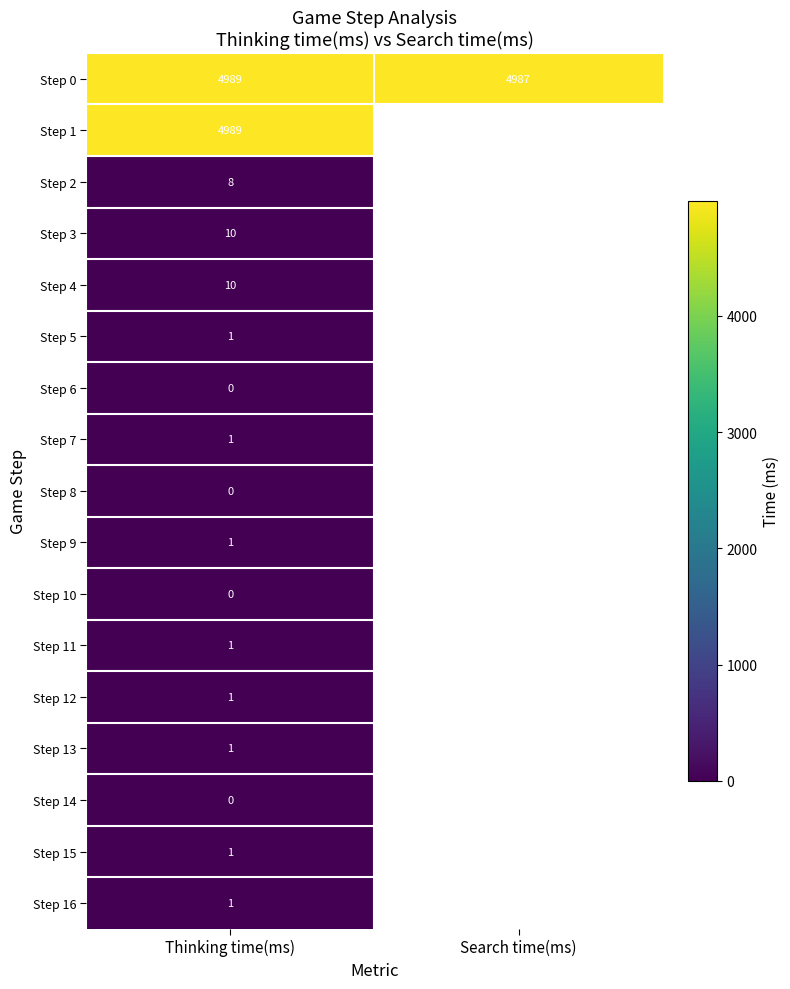

The Step 9 series shows 1 at Thinking time(ms). True or false?

True